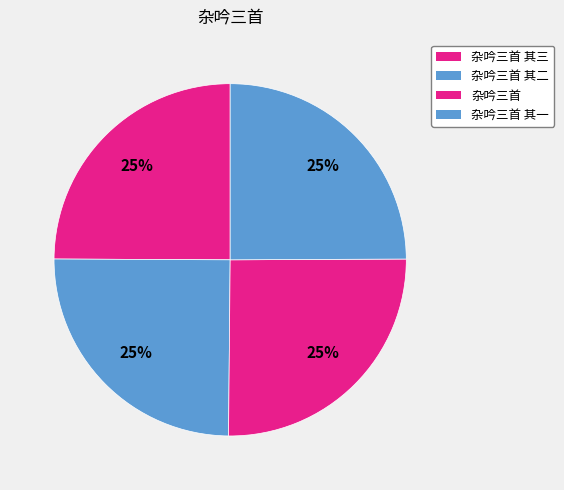

Which category has the smallest portion of the pie?

杂吟三首 其一